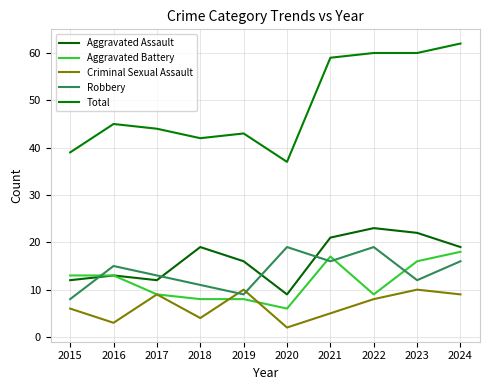

What is the approximate value of Criminal Sexual Assault at 2022?

8